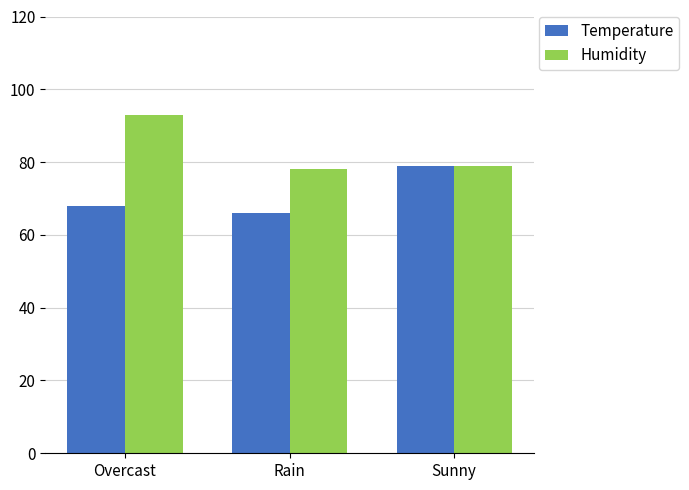

The value of Humidity at Sunny is 16. True or false?

False